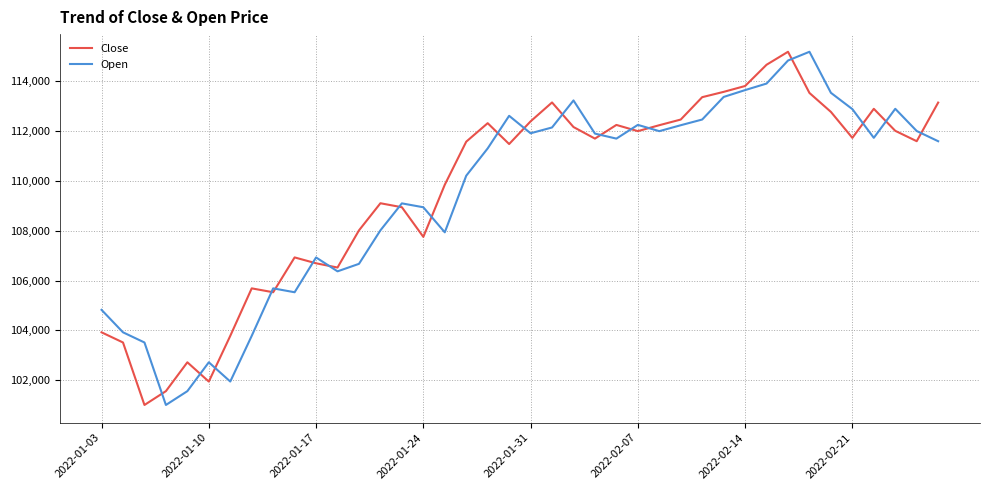

What is the difference between the maximum and minimum values in the Close series?

14175